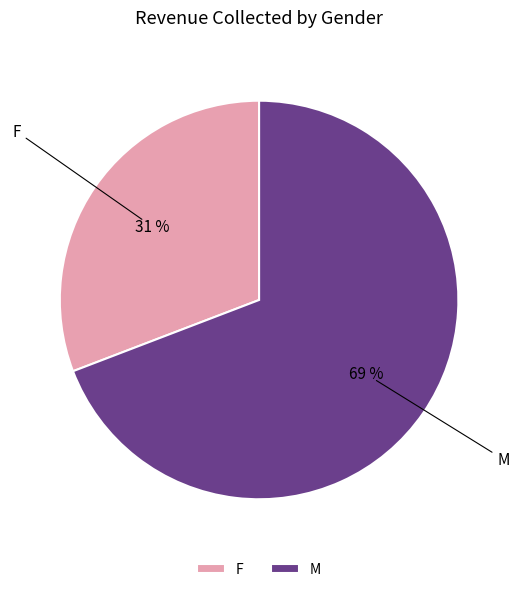

Is F the majority of the pie?

No